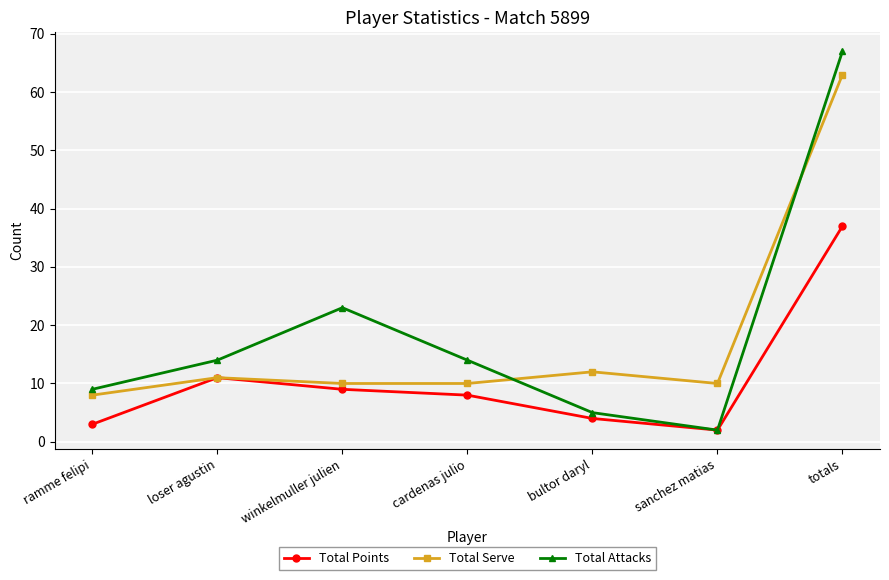

How many distinct data groups are displayed?

3